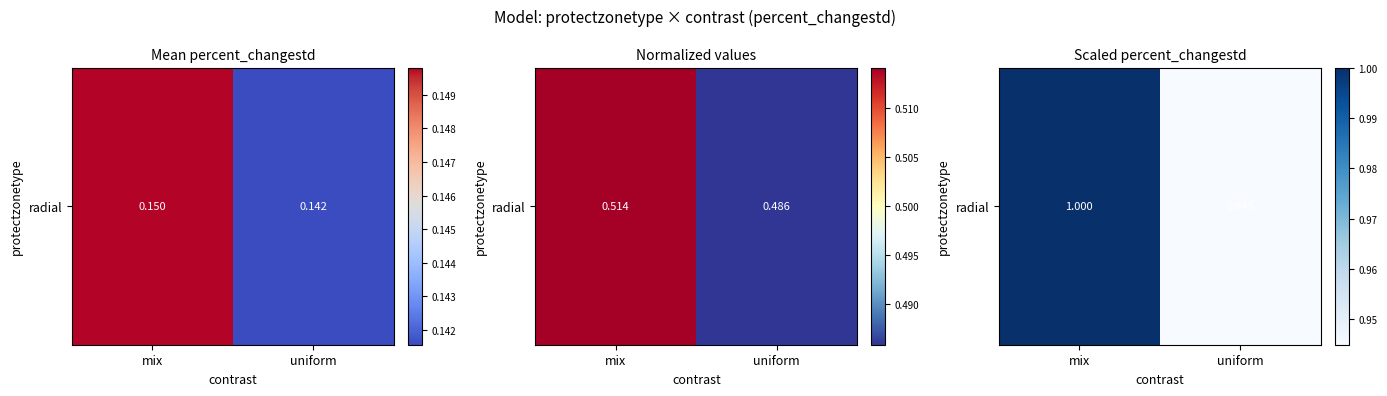

At which category does the chart reach its minimum across all series?

uniform